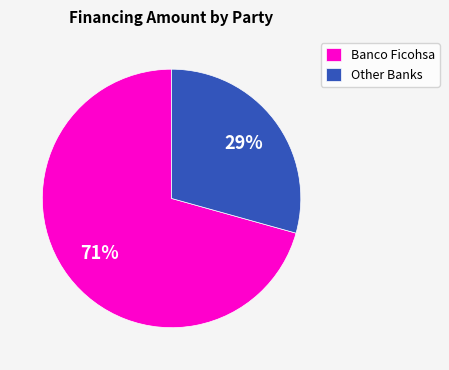

Which has a higher value, Banco Ficohsa or Other Banks?

Banco Ficohsa